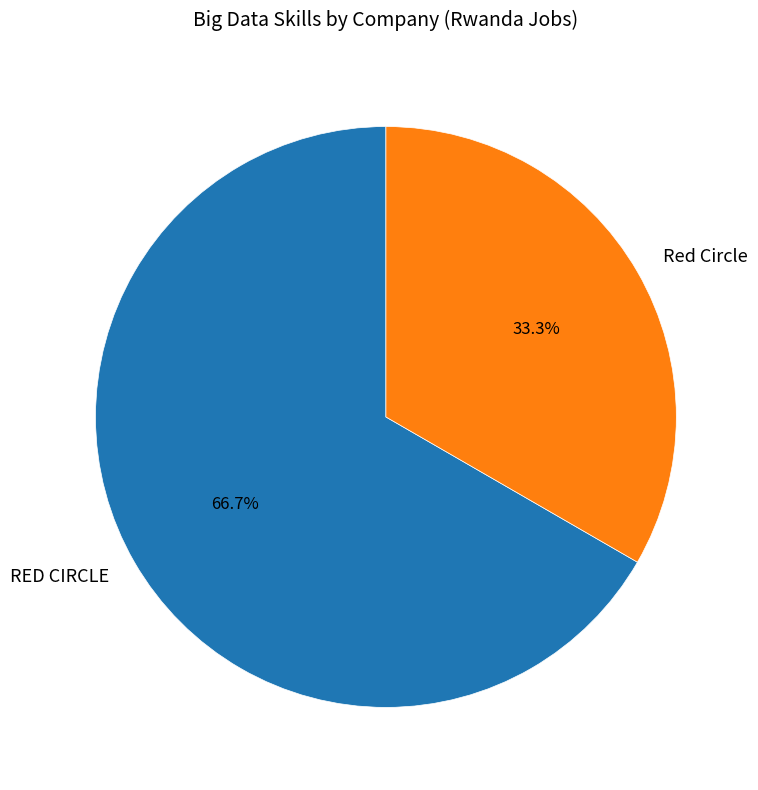

How many segments does this pie chart have?

2